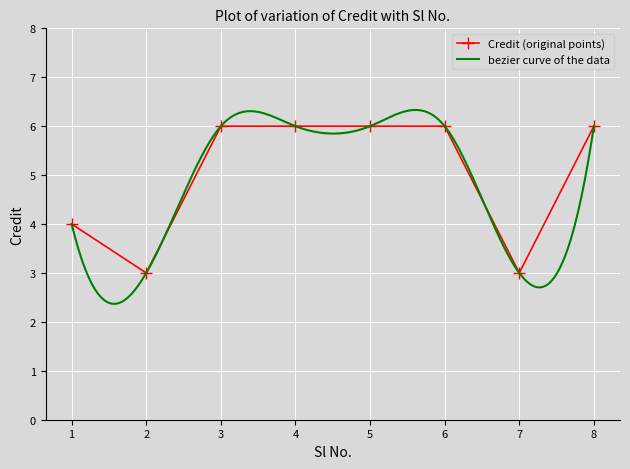

At which category does the data reach its first local valley?

2